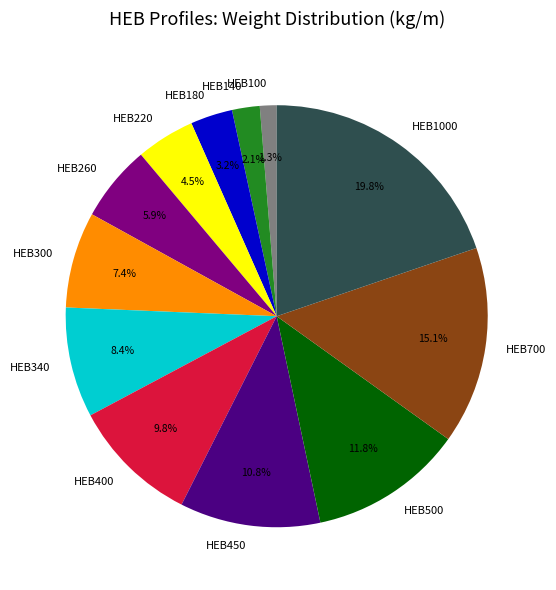

Between HEB300 and HEB260, which is larger?

HEB300